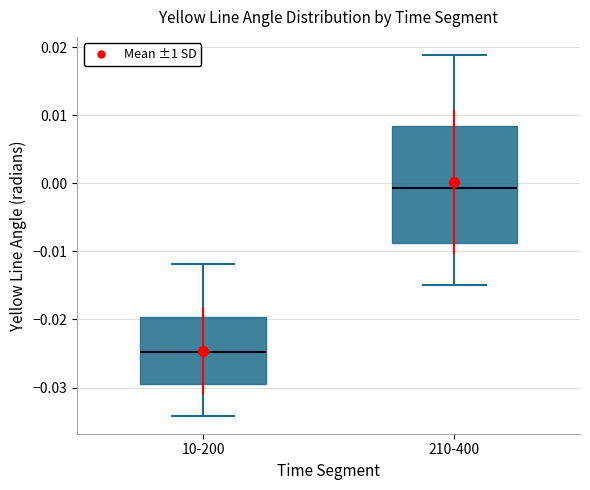

Reading left to right, transcribe this box plot: for each box, give where its median line is, the range the box spans, and where its two whiskers end, as read against the y-axis. The values are not printed on the chart, so give them approximately, as read against the axis.

10-200: median -0.025, box -0.029 to -0.020, whiskers -0.034 to -0.012
210-400: median -0.001, box -0.009 to 0.008, whiskers -0.015 to 0.019